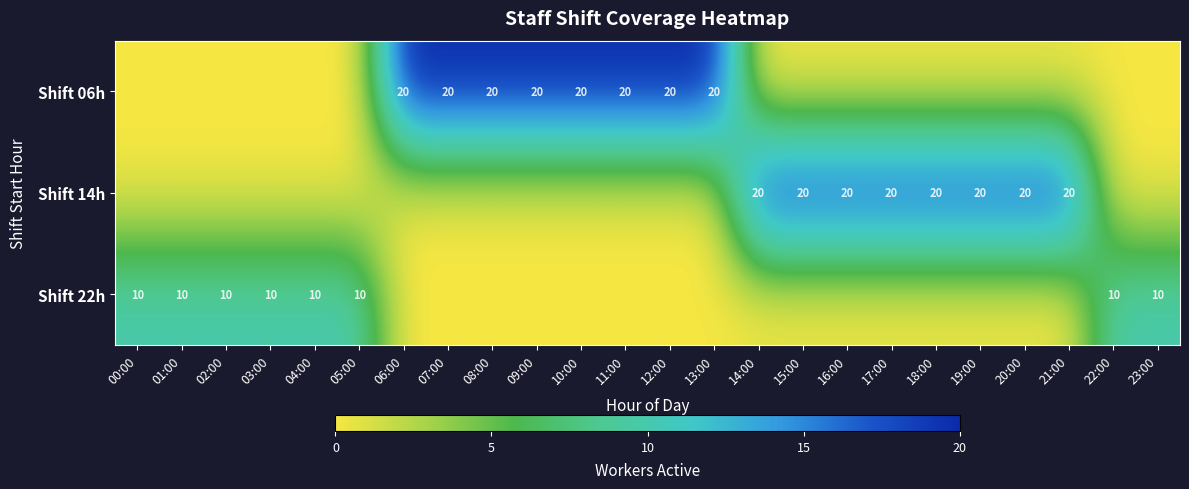

The Shift 14h series shows 20 at 16:00. True or false?

True